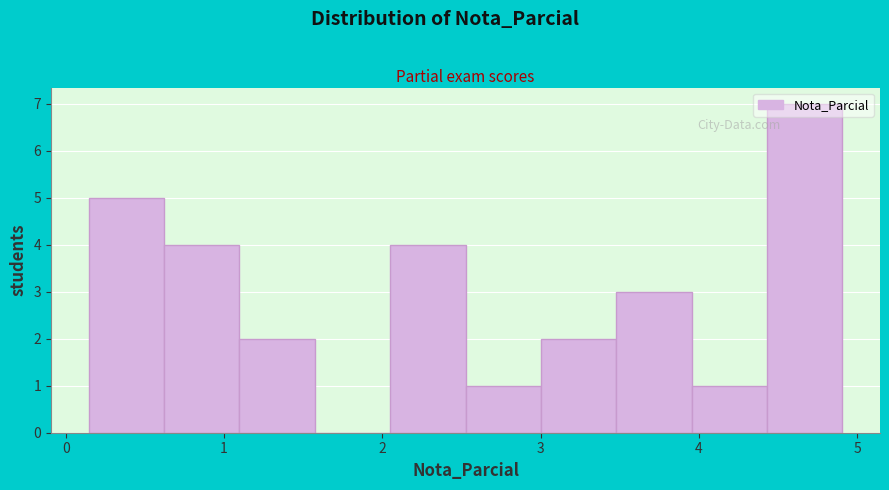

Reading left to right, transcribe this chart: for each bar, give the range it covers on the x-axis and its height. Neither the bar edges nor the heights are printed on the chart, so give them approximately, as read against the axes.

0.1 to 0.6: 5
0.6 to 1.1: 4
1.1 to 1.6: 2
1.6 to 2.0: 0
2.0 to 2.5: 4
2.5 to 3.0: 1
3.0 to 3.5: 2
3.5 to 4.0: 3
4.0 to 4.4: 1
4.4 to 4.9: 7